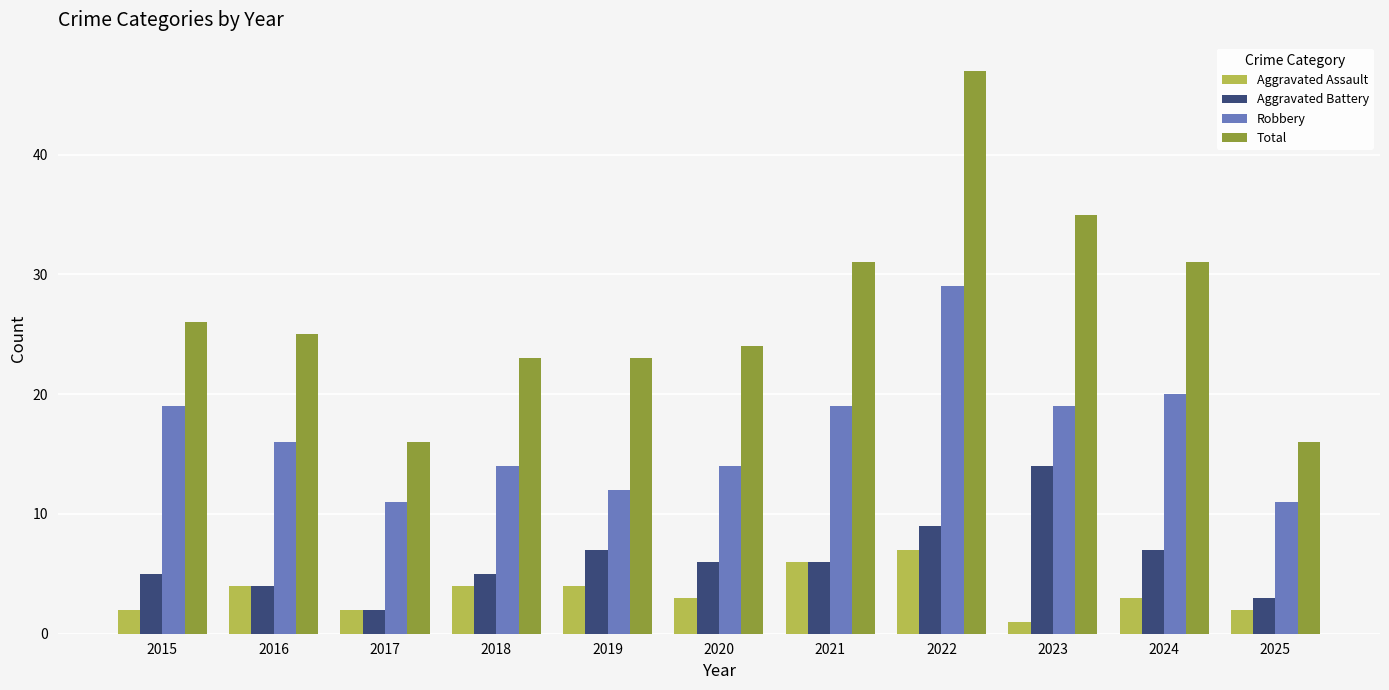

The value of Robbery at 2020 is 4. True or false?

False